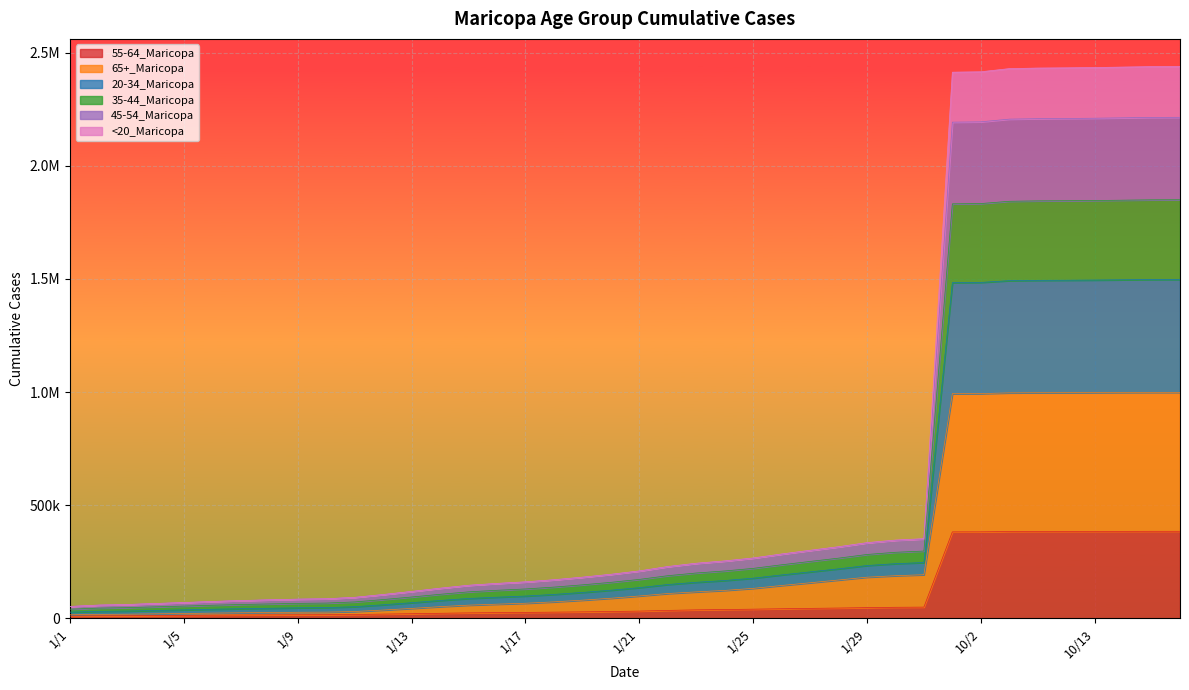

Is it true that 55-64_Maricopa equals 10782 at 1/9?

False